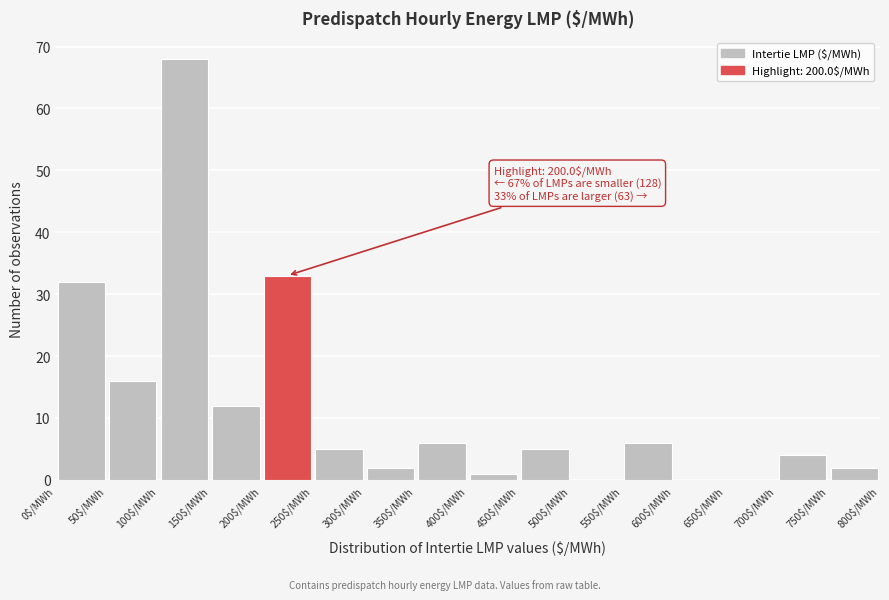

Which range on the x-axis has the tallest bar?

100 to 150